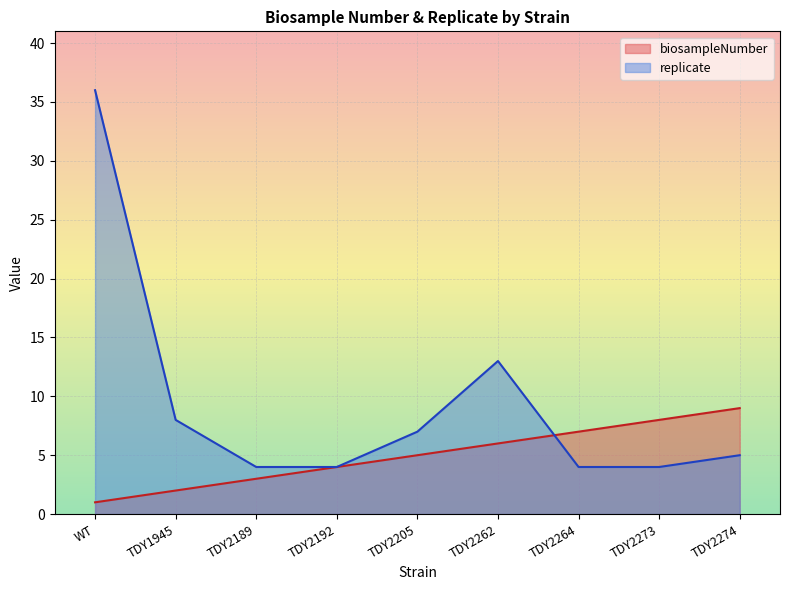

Does the chart display data point markers on the line(s)?

No